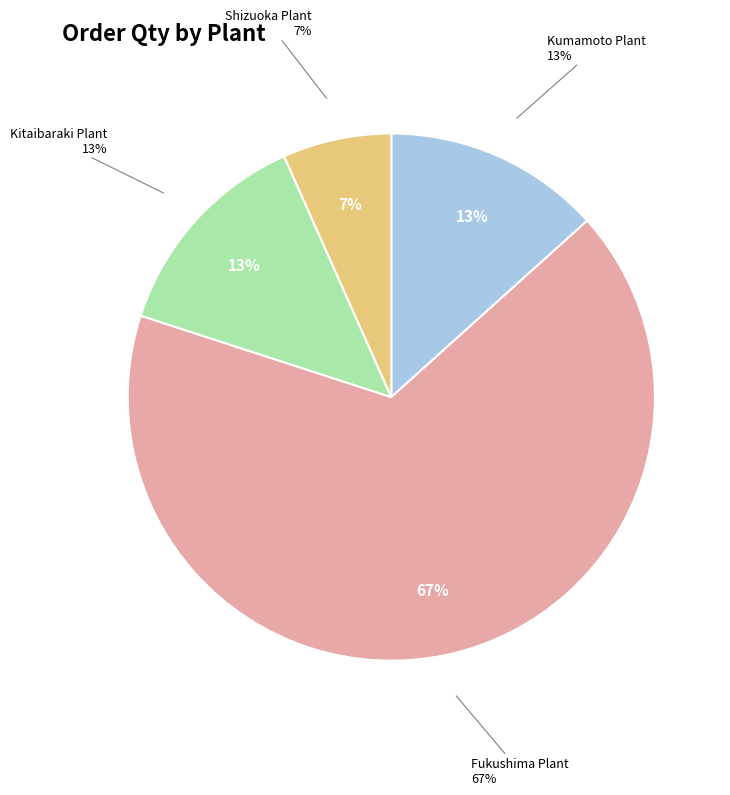

What percentage do Shizuoka Plant and Kitaibaraki Plant together represent?

20.0%